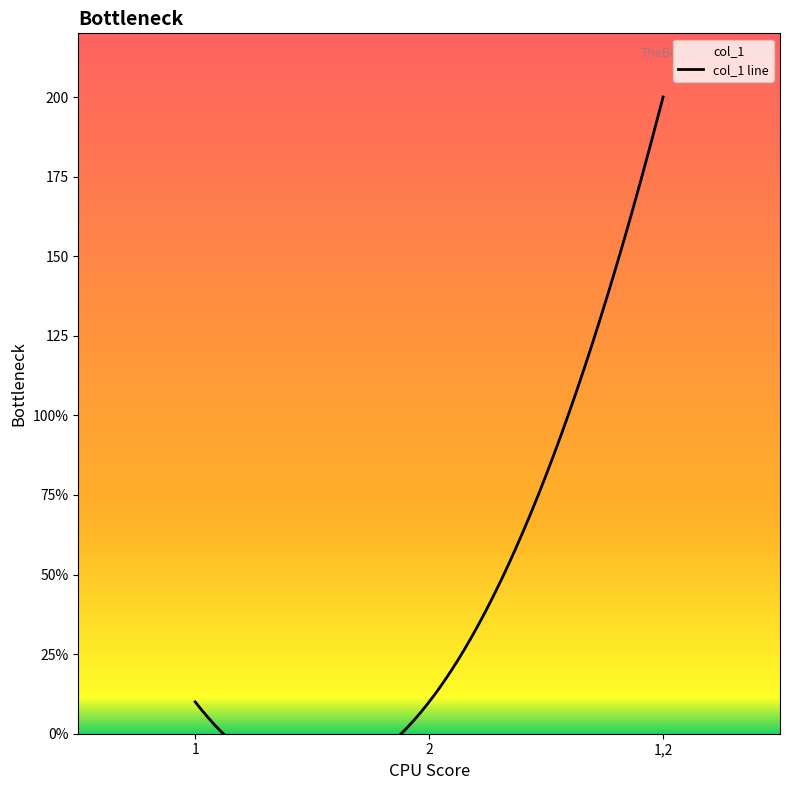

How many lines are shown in the chart?

1